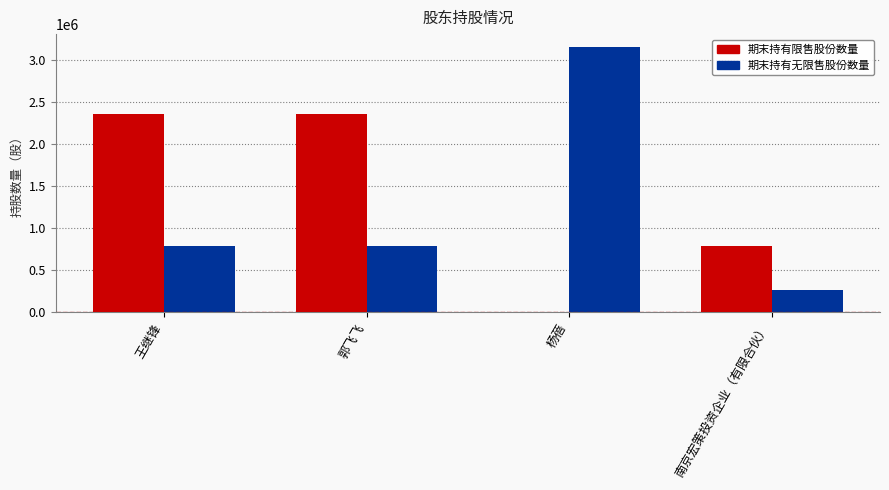

The 期末持有限售股份数量 series shows 359735 at 南京宏策投资企业（有限合伙）. True or false?

False